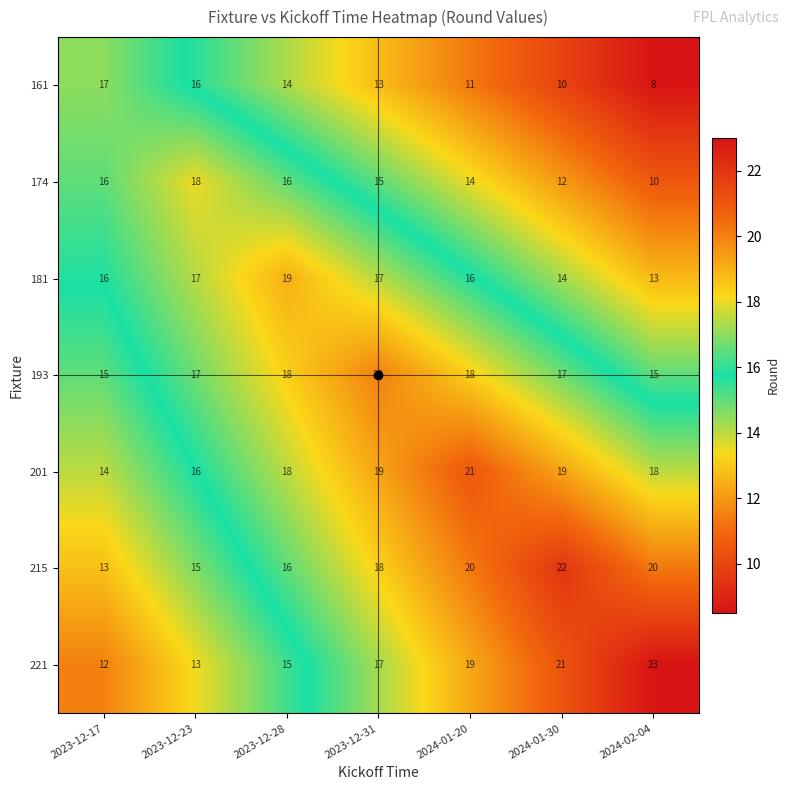

How many series are shown in this chart?

7